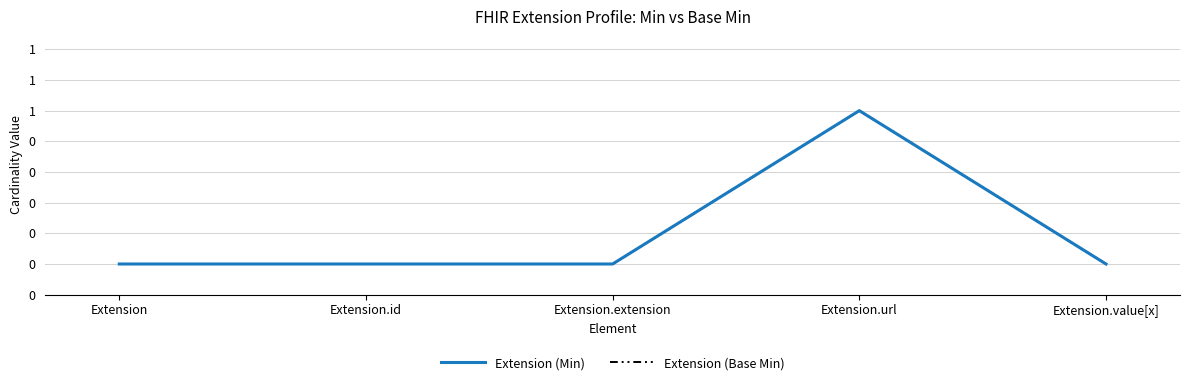

Which series has the widest spread of values?

Extension (Min)